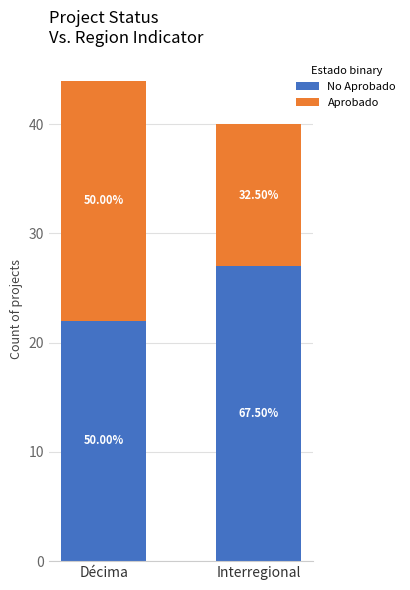

What are all the series names shown in the legend?

No Aprobado, Aprobado